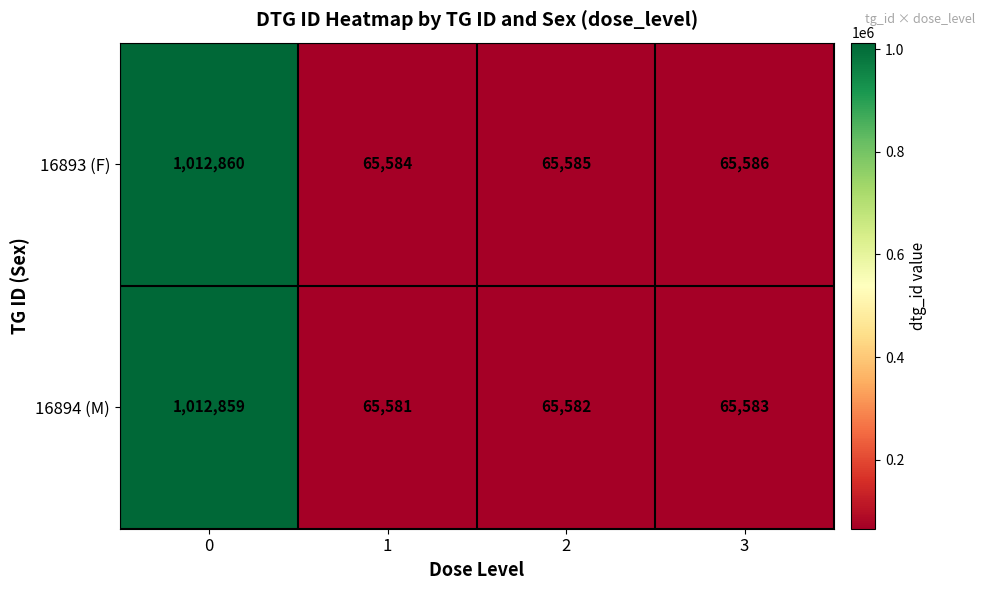

True or false: 16893 (F) has a value of 92058 at 3.

False